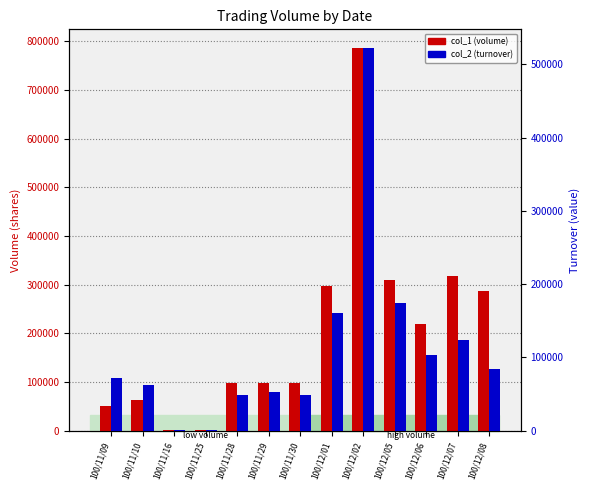

Which series changed the most between 100/11/28 and 100/12/05?

col_1 (volume)